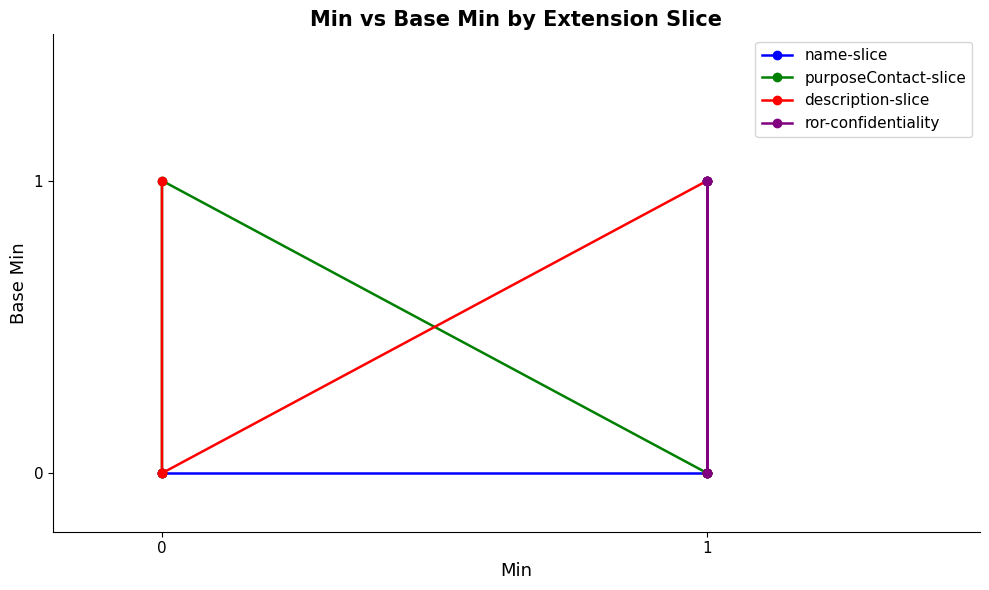

Count the description-slice values in the range 0 to 1.

5